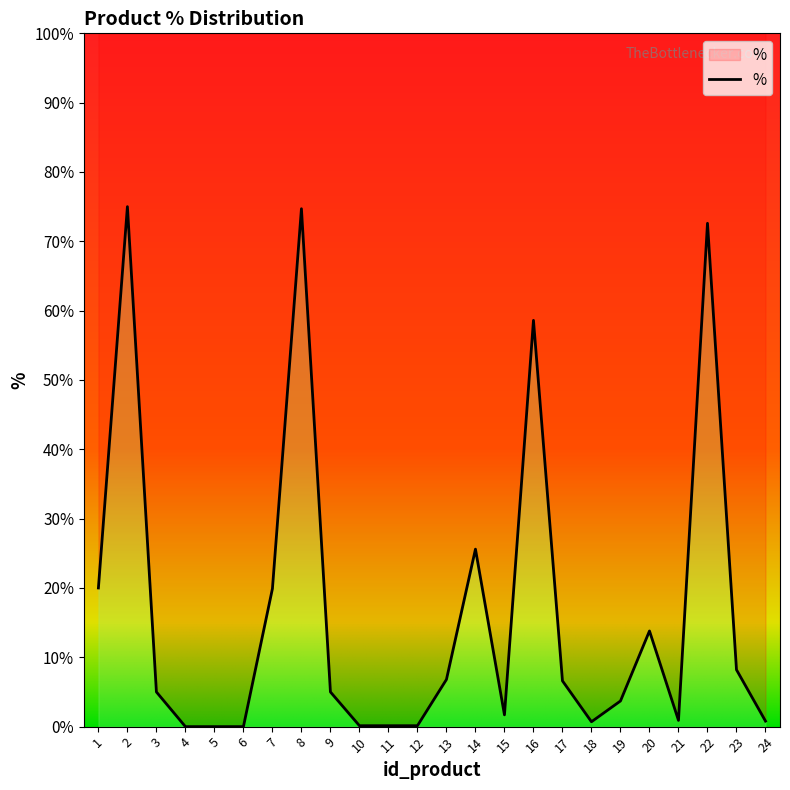

The chart shows a value of 0.0 at 10. True or false?

False